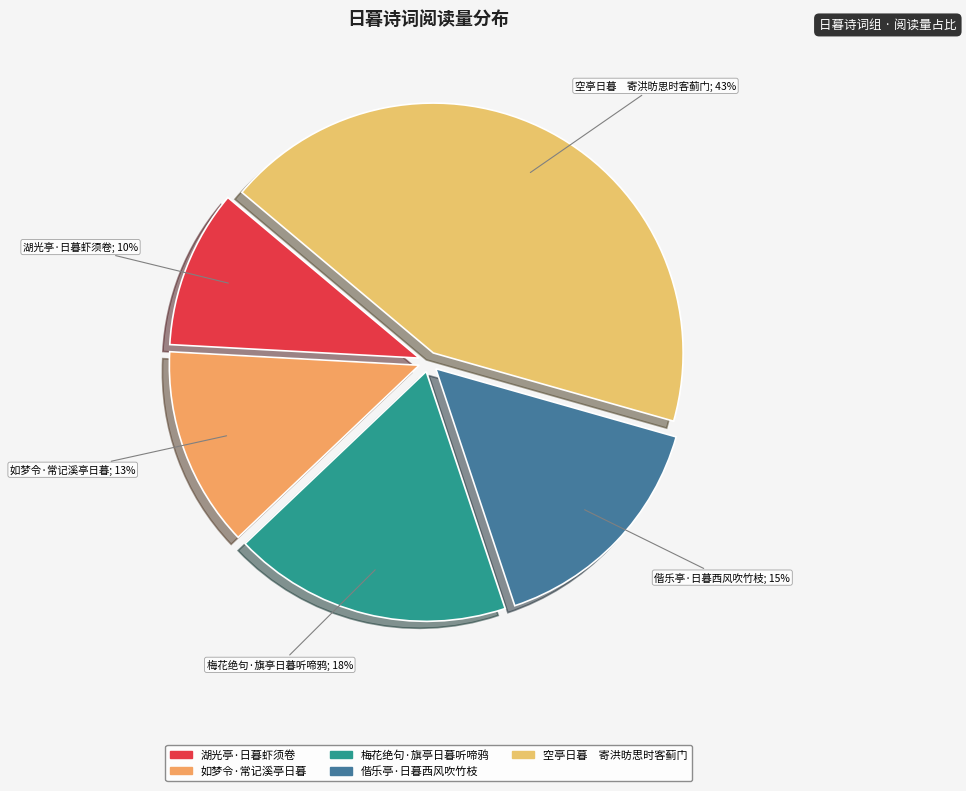

How many slices are in this pie chart?

5